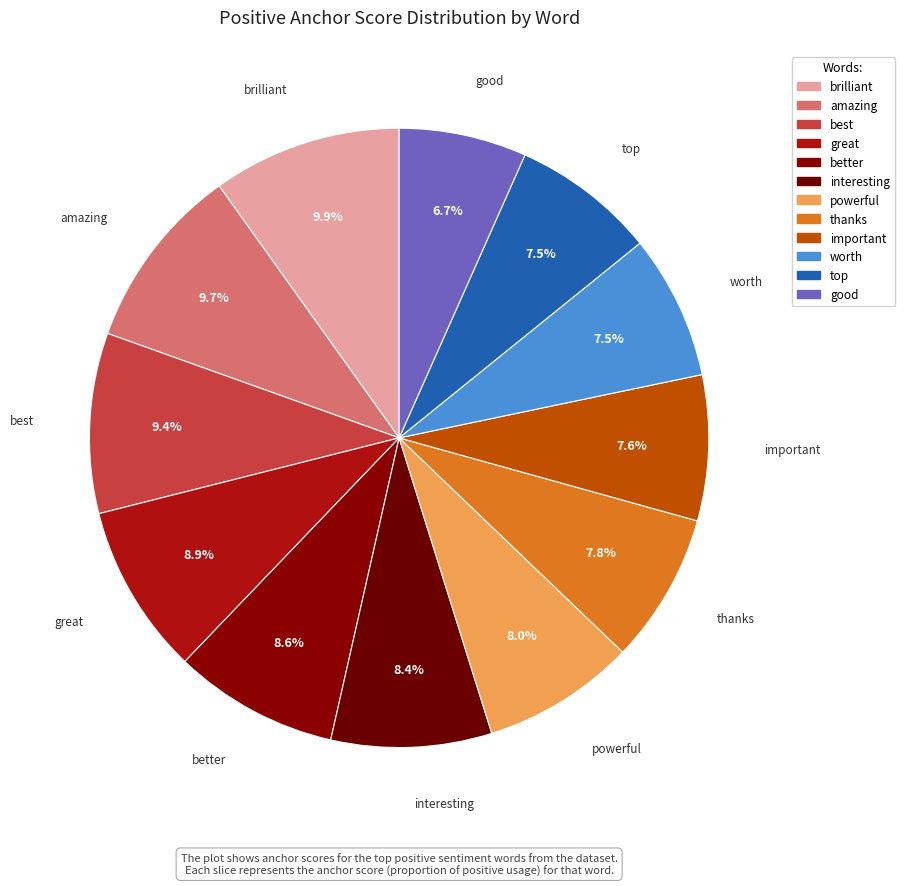

To the nearest percent, what is the difference between the important and best slice percentages?

2%